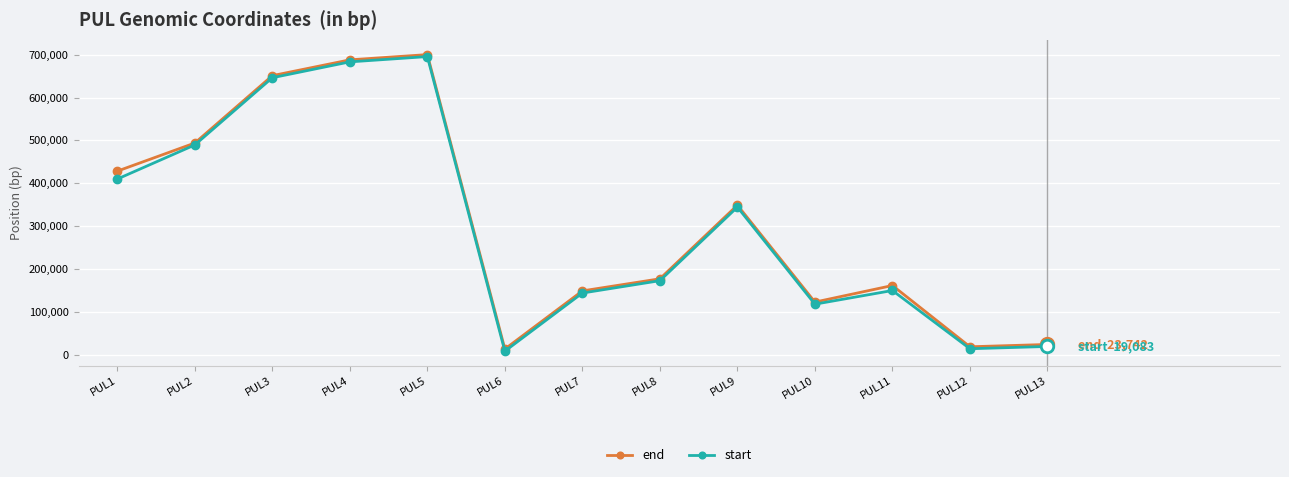

How many categories are shown in the chart?

13